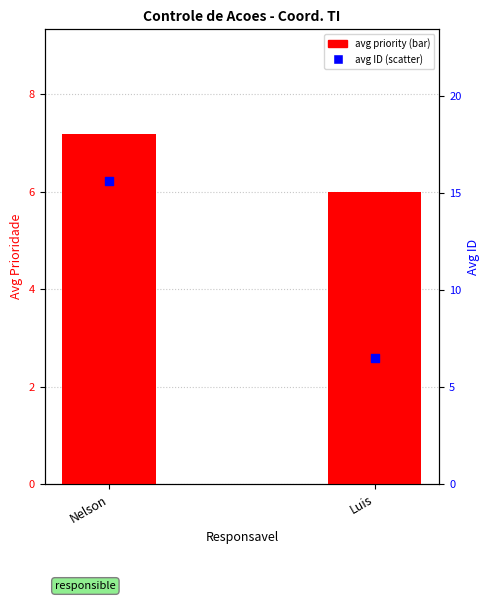

Which series reaches the maximum Y coordinate?

avg ID